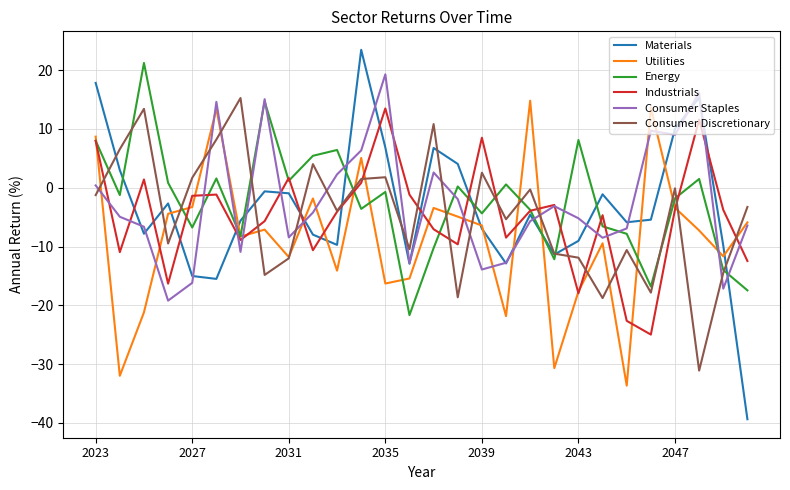

Which series ends up on top after the final intersection of Consumer Staples and Consumer Discretionary?

Consumer Discretionary